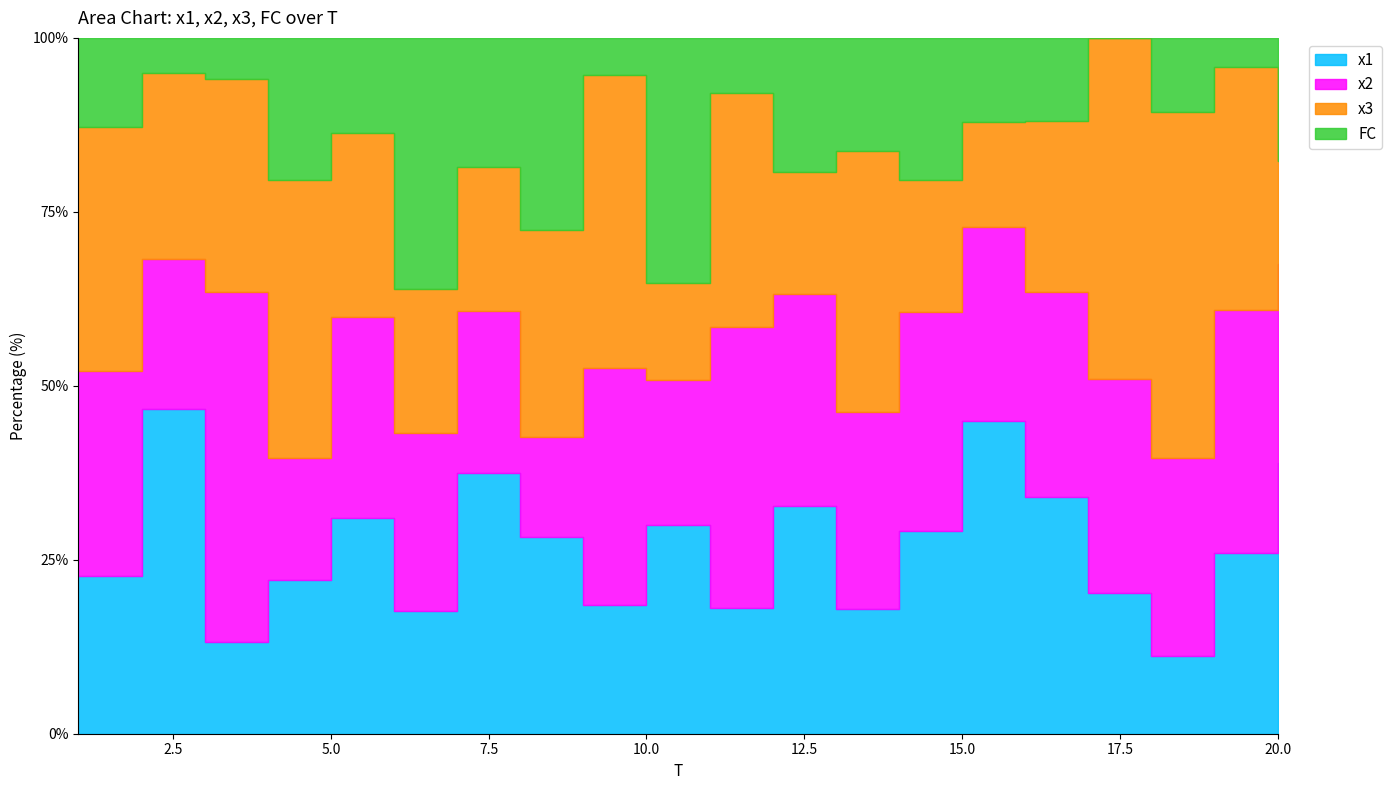

What is the difference between the FC values at 7 and 10?

4.0